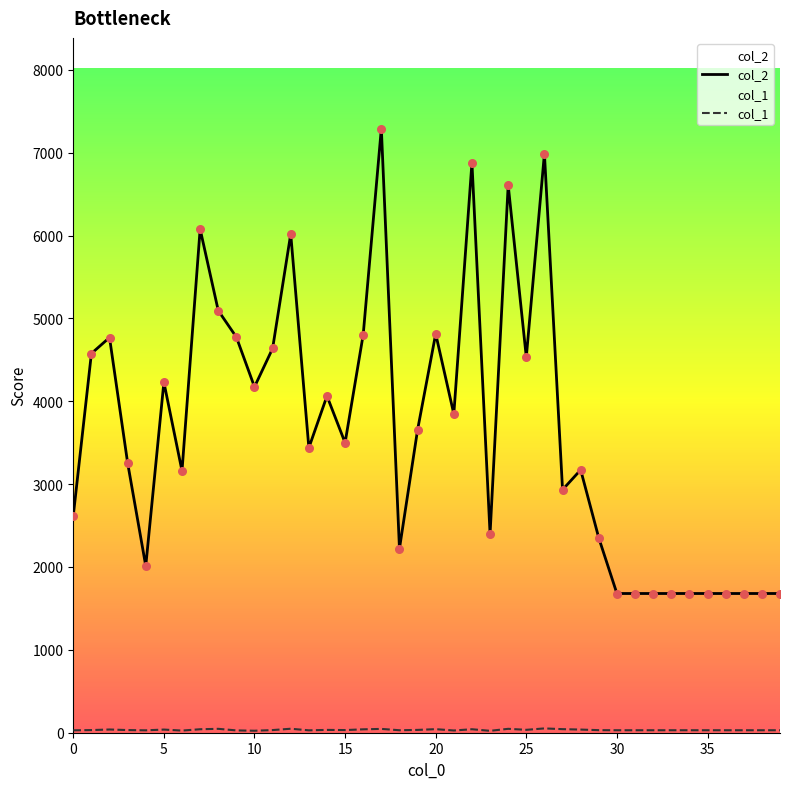

At how many categories does at least one series exceed 2617?

26